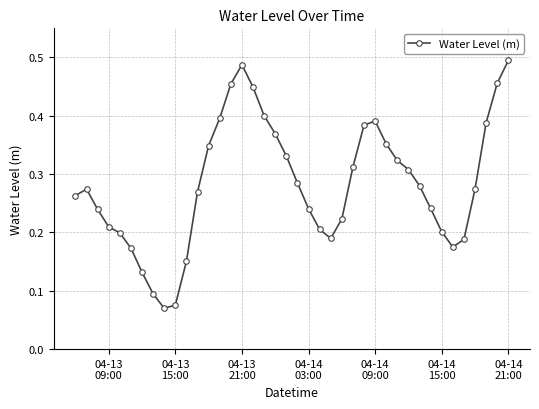

How many values are between 0 and 1?

40